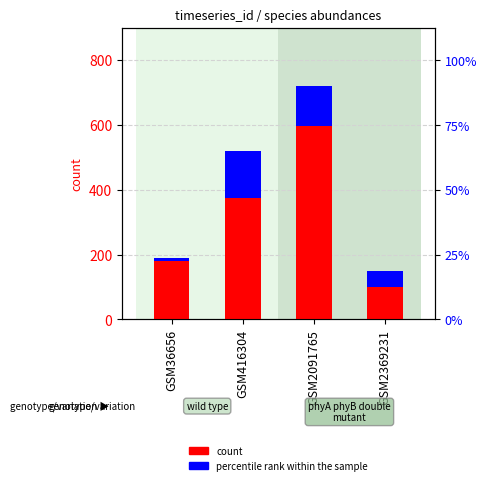

What is the difference between the highest and lowest values at GSM36656?

170.0